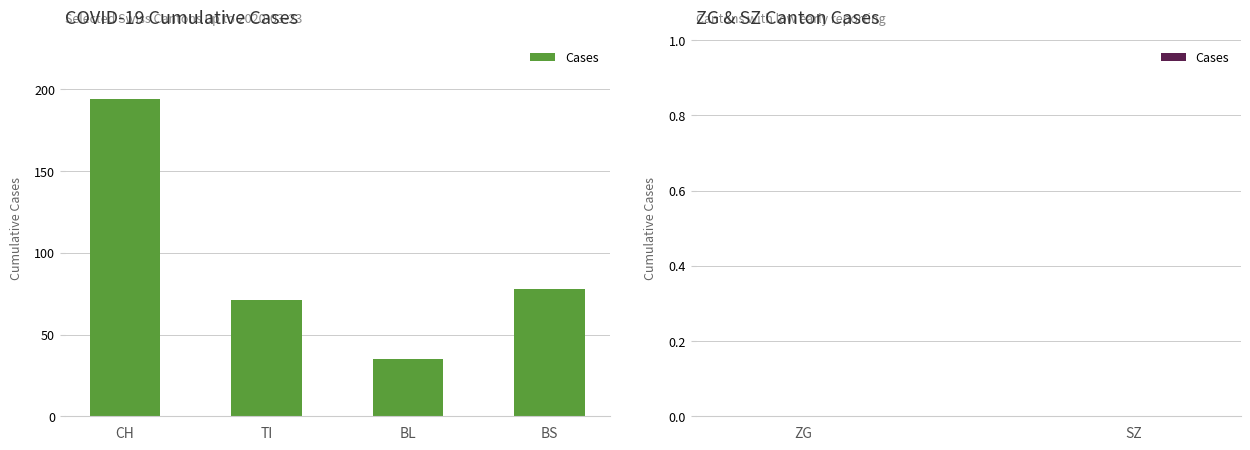

Rank the categories by value from lowest to highest.

BL, TI, BS, CH